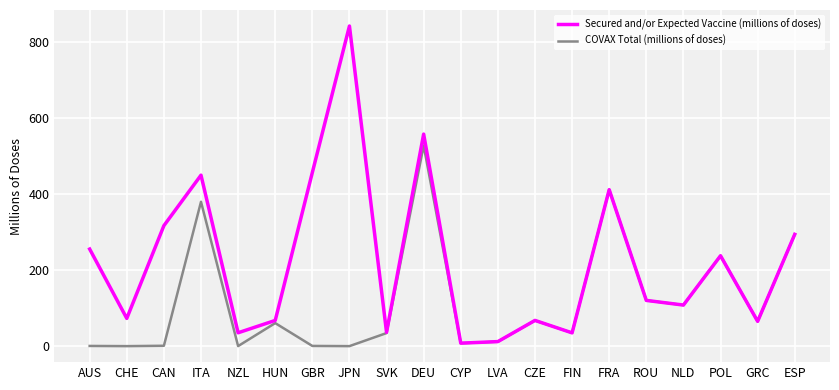

What is the difference between the highest and lowest values at JPN?

842.0